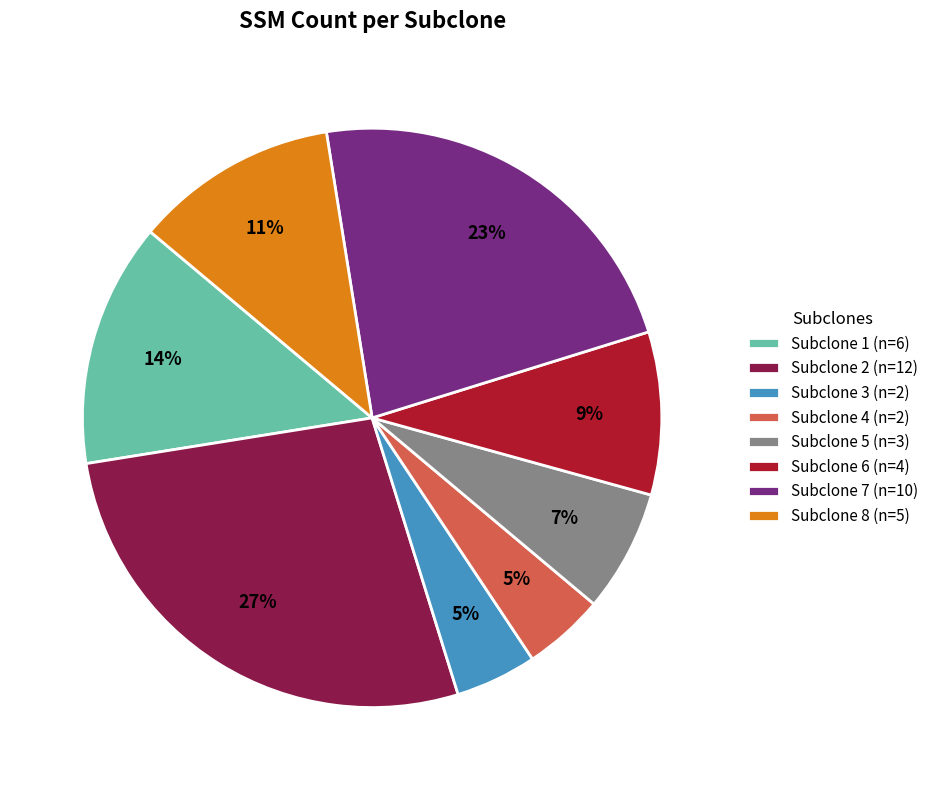

How many slices are in this pie chart?

8